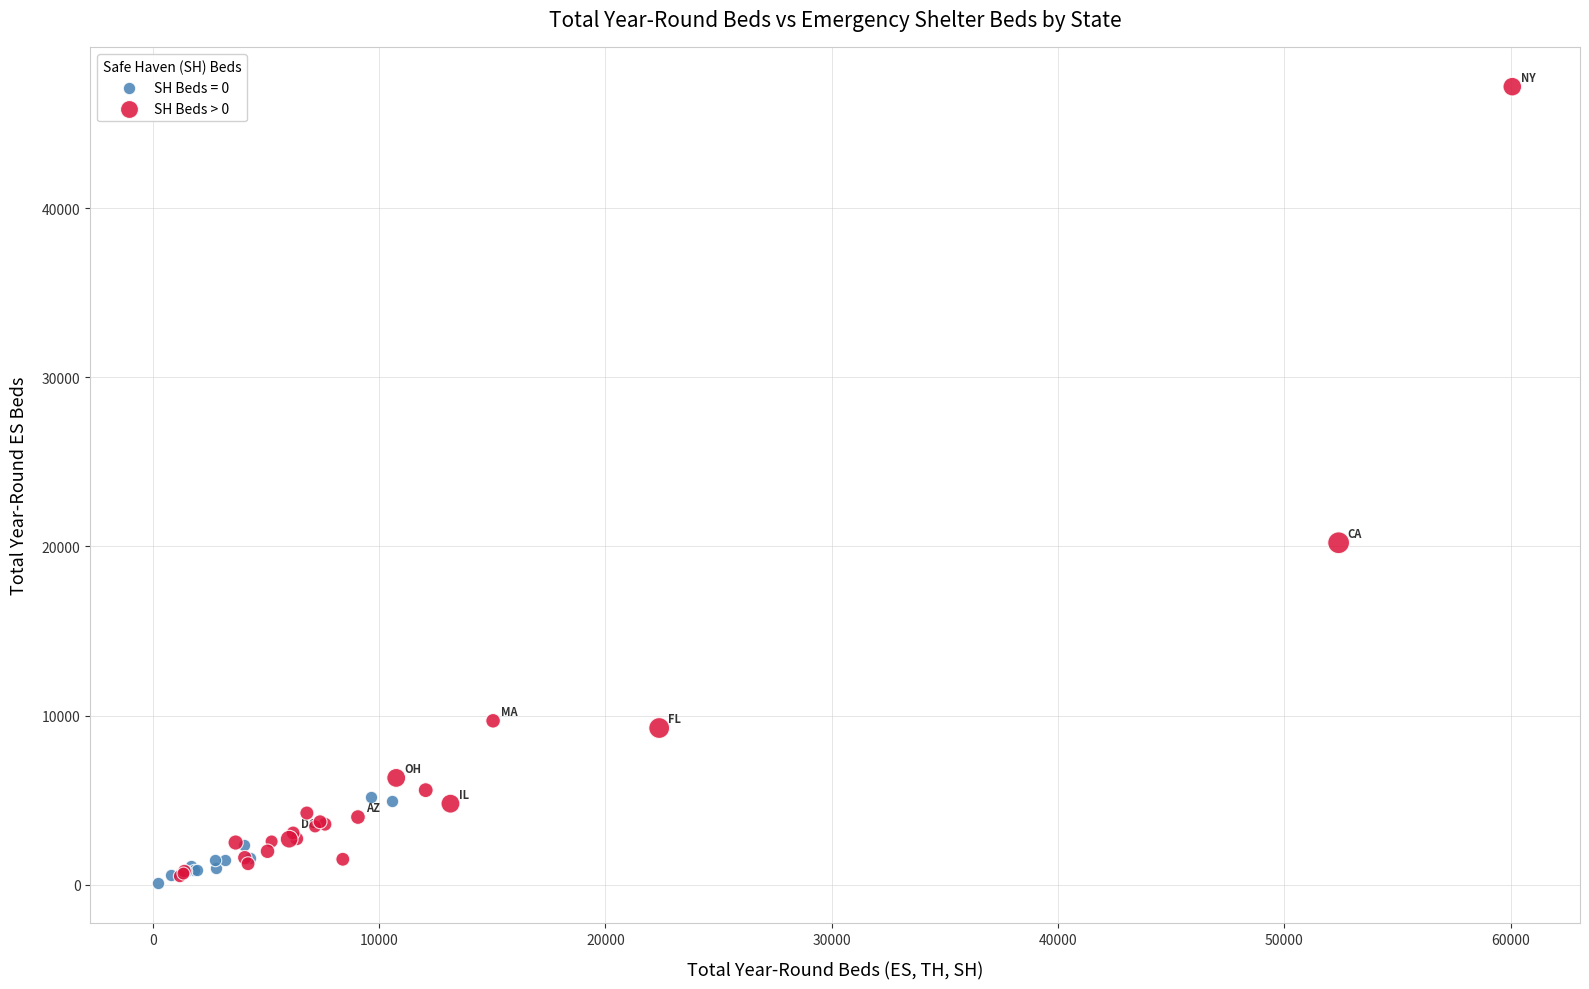

Which series has the widest spread of Y values?

SH Beds > 0